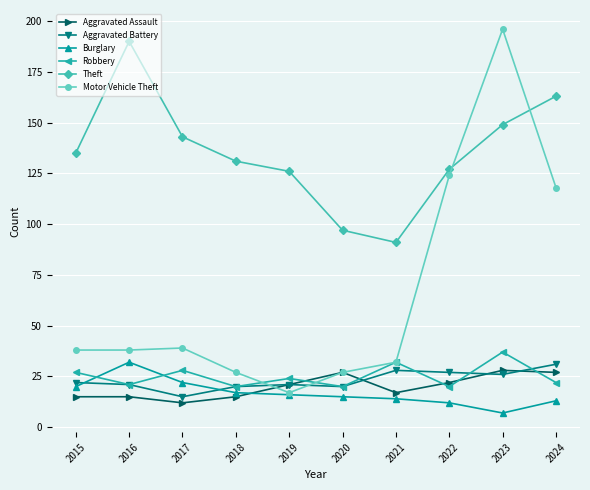

Is it true that Aggravated Battery equals 14 at 2019?

False